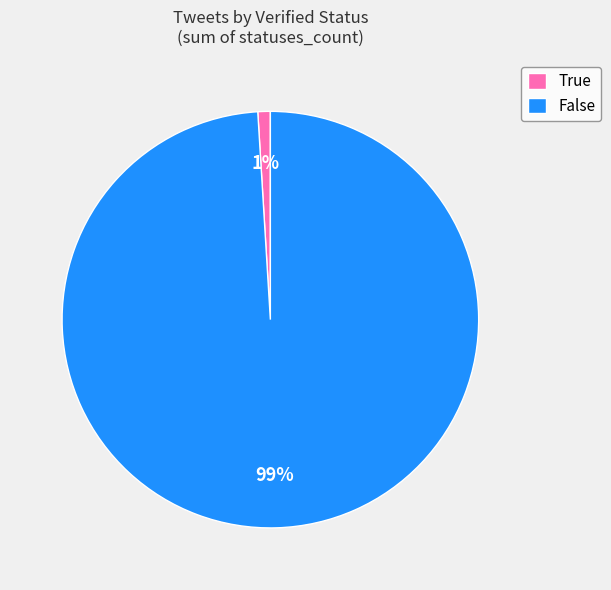

To the nearest percent, what portion does True represent?

1%